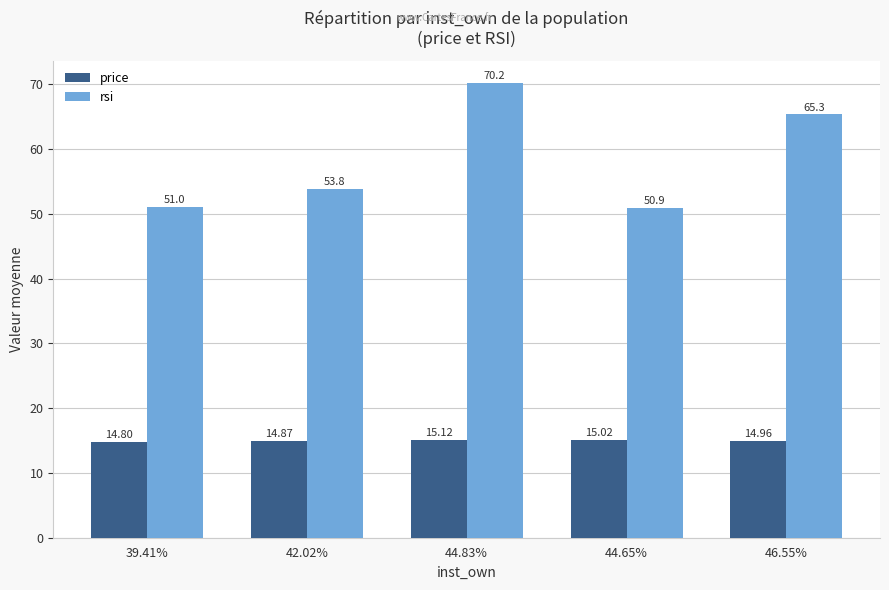

At which label is rsi closest to 60?

46.55%